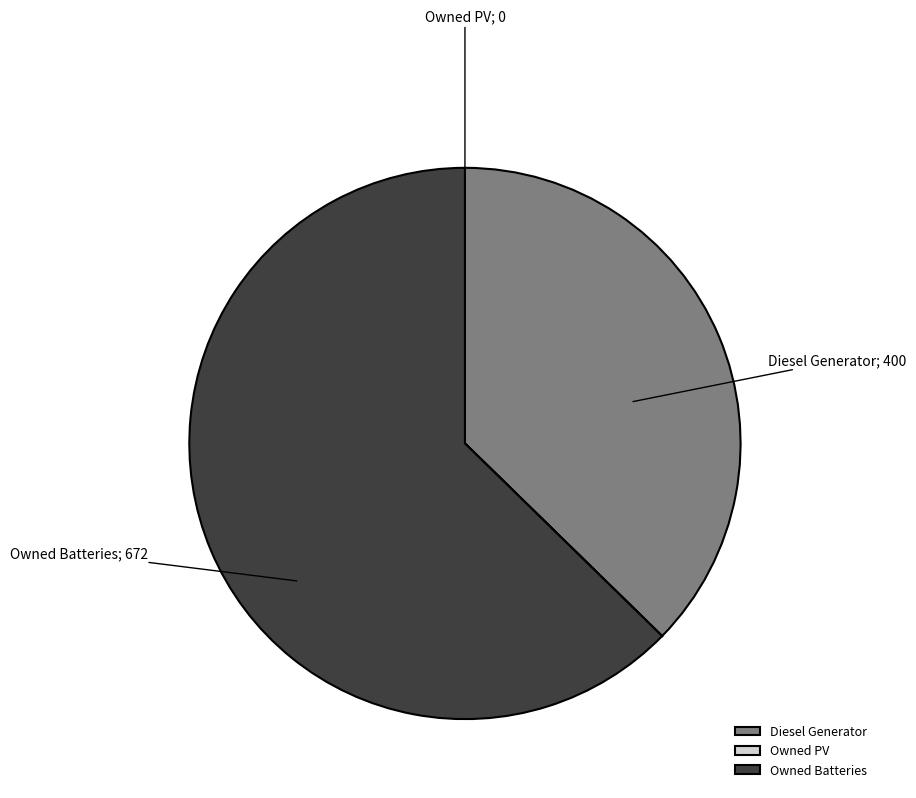

What is the ratio of the value at Diesel Generator to the value at Owned Batteries?

0.6